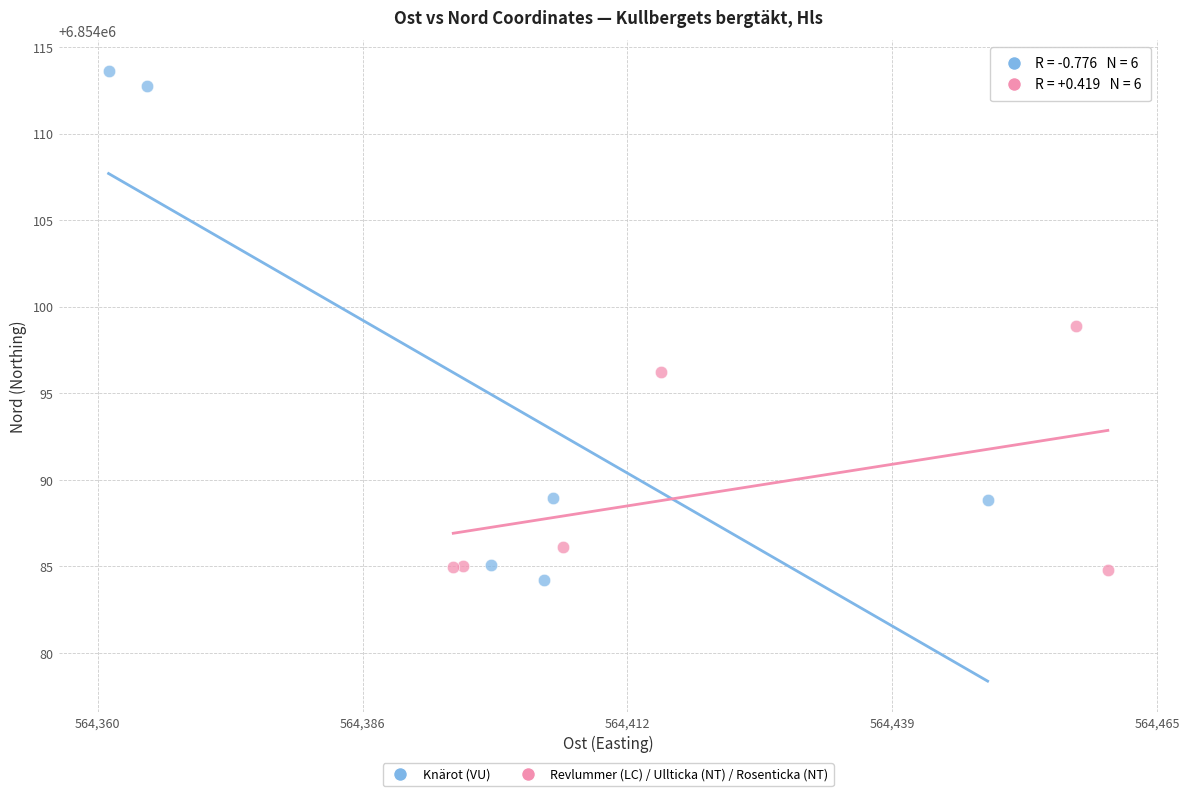

Which series contains the highest Y value?

Knärot (VU)